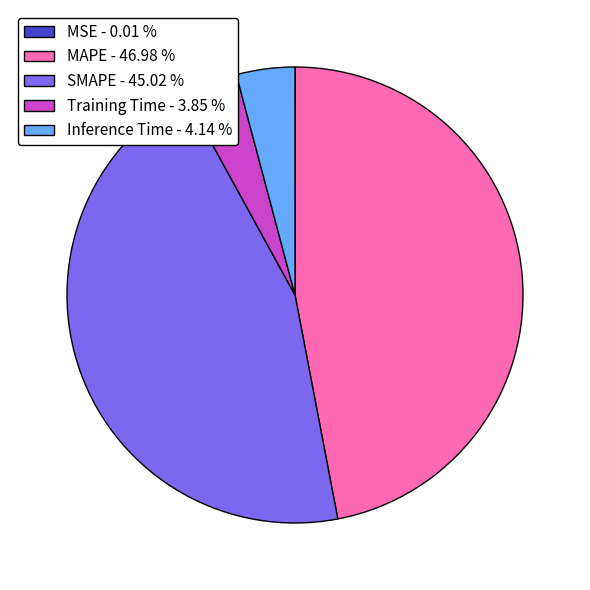

Is there a majority slice in this chart?

No